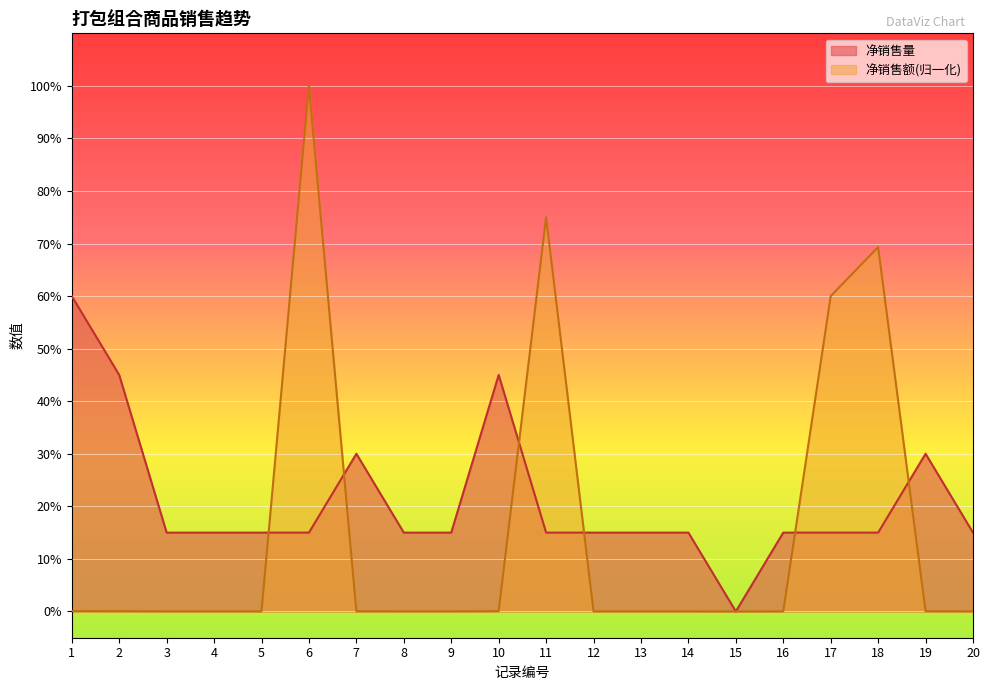

How many lines are shown in the chart?

2